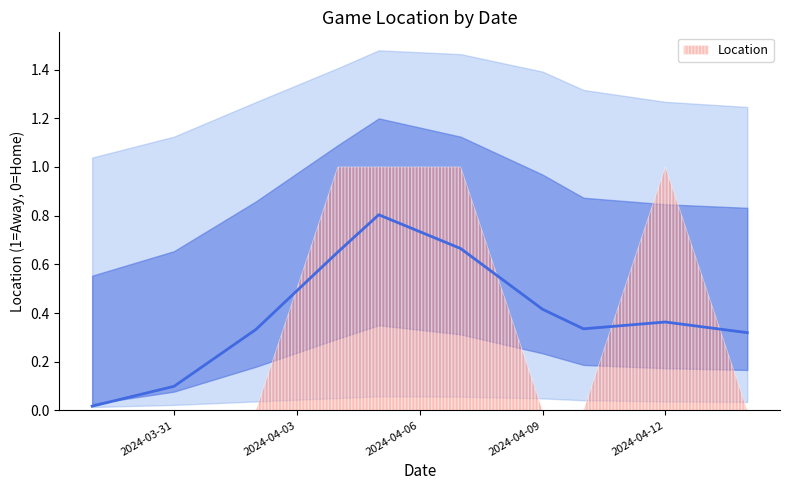

Is this an area chart (filled region under the line)?

No